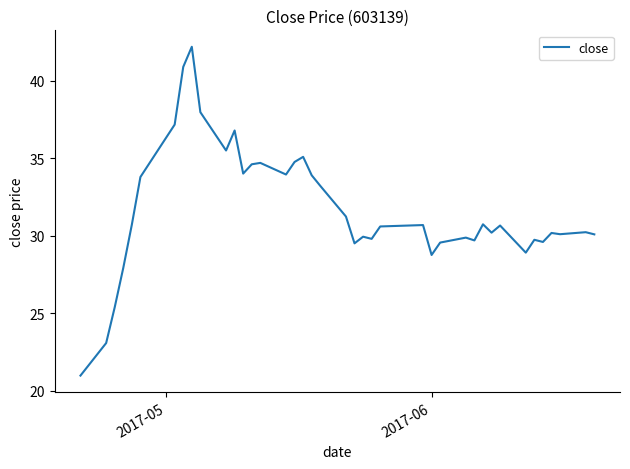

What is the maximum value shown in the chart?

42.2